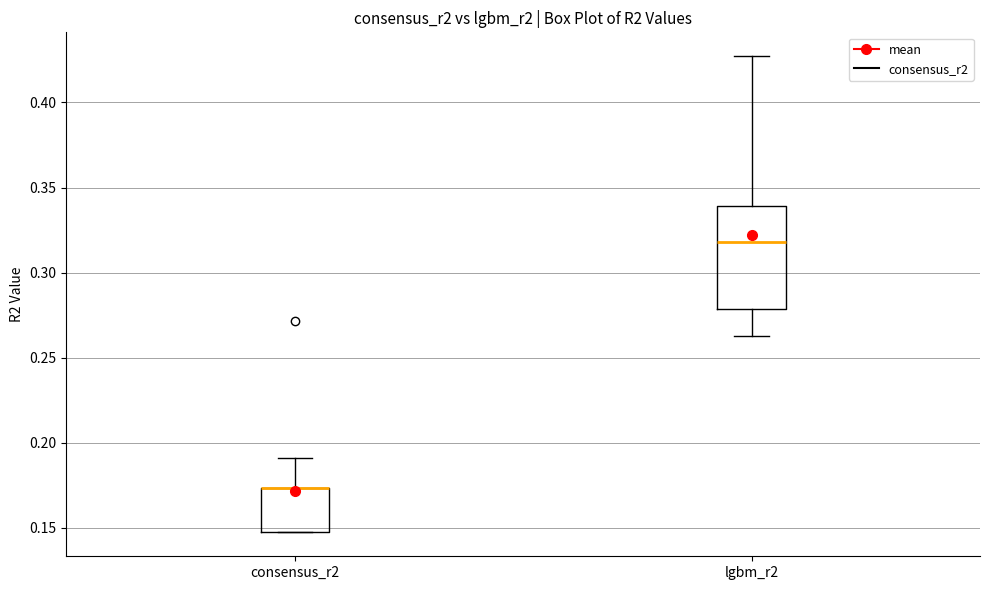

Reading left to right, transcribe this box plot: for each box, give where its median line is, the range the box spans, and where its two whiskers end, as read against the y-axis. The values are not printed on the chart, so give them approximately, as read against the axis.

consensus_r2: median 0.175 (drawn on the box's upper edge), box 0.145 to 0.175, whiskers 0.145 to 0.190
lgbm_r2: median 0.320, box 0.280 to 0.340, whiskers 0.260 to 0.425